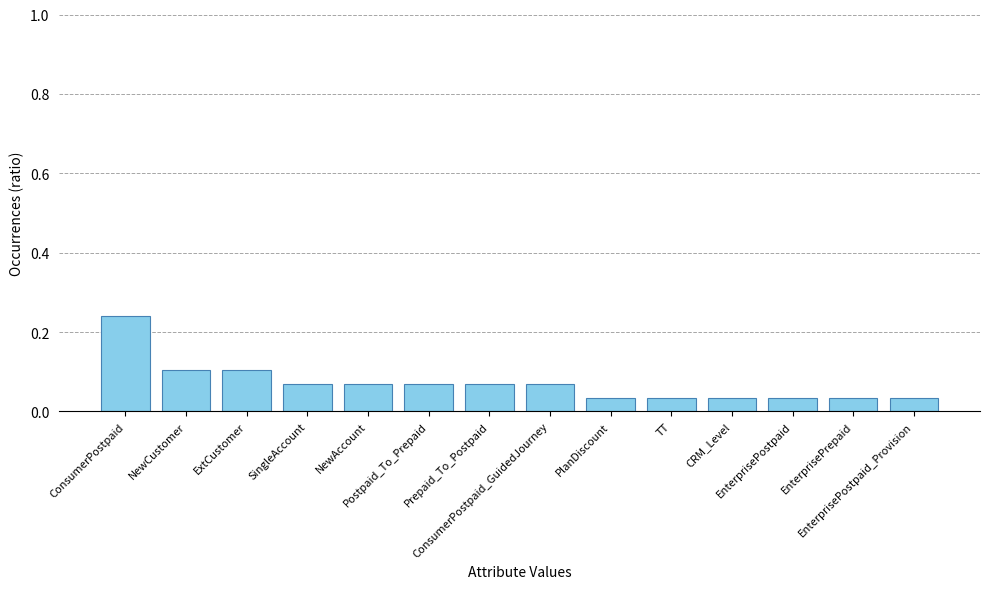

The value at NewCustomer is 0.0. True or false?

False